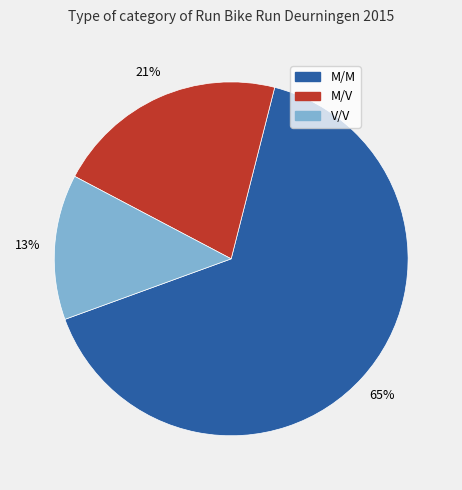

Between M/V and M/M, which is larger?

M/M